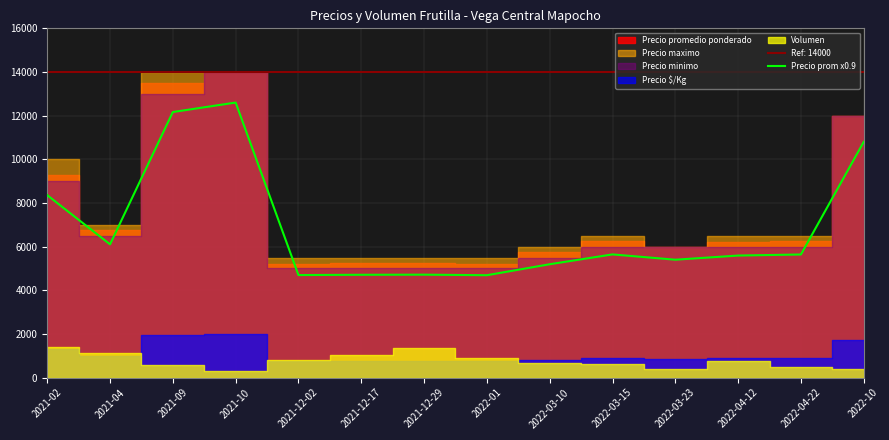

What is the lowest value of the Precio prom x0.9 series?

4689.9